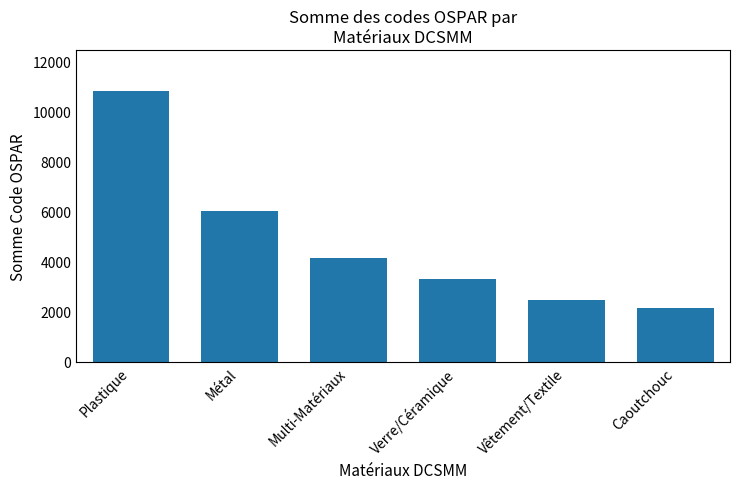

What is the difference between the values at Plastique and Métal?

4811